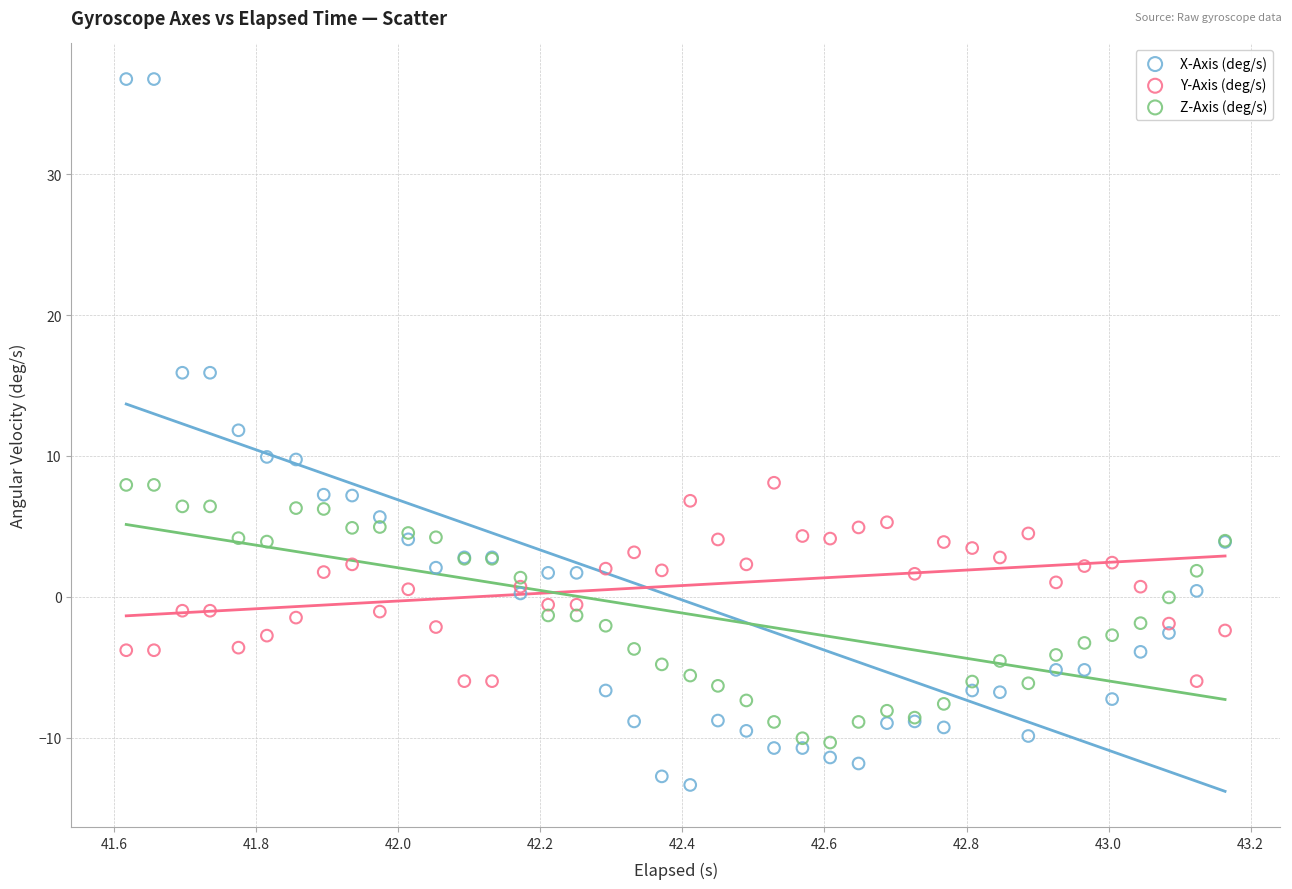

Which series contains the highest Y value?

X-Axis (deg/s)